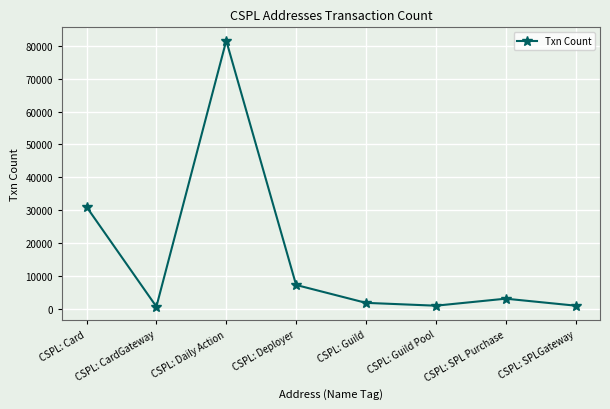

How many interior local valleys (lower than both neighbors) does the data have?

2